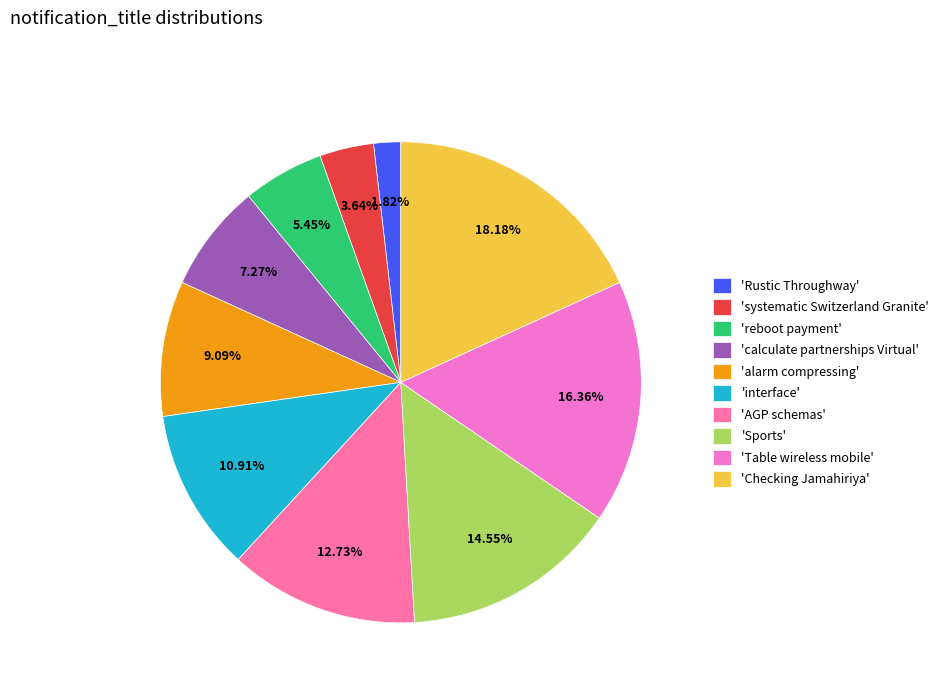

Is there any slice that represents more than half of the pie?

No